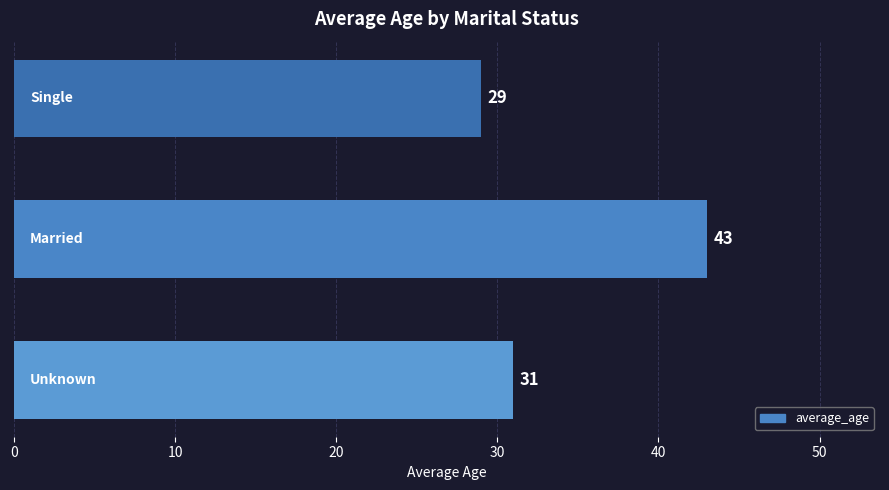

What is the sum of all values?

103